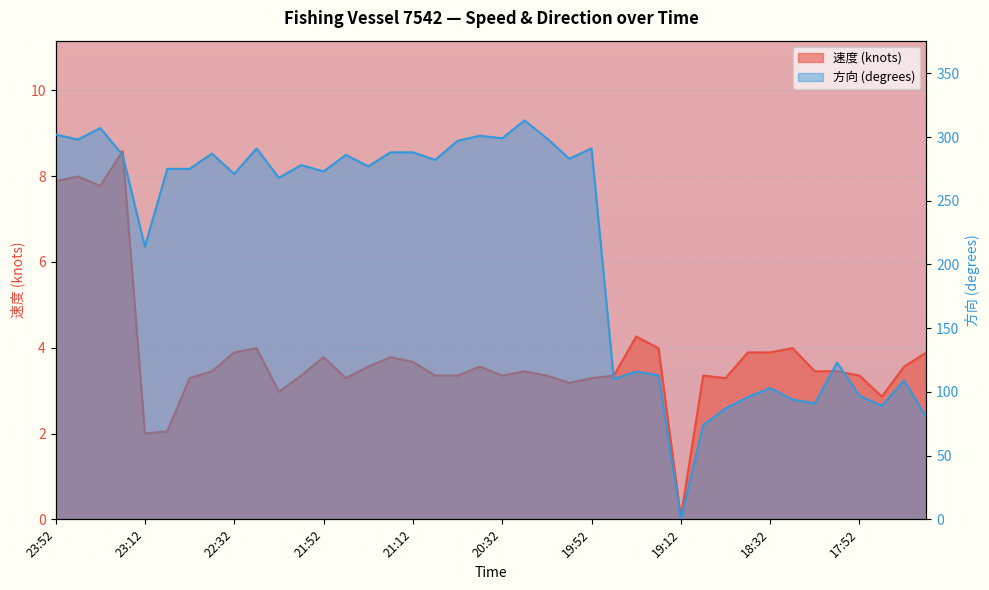

Which label corresponds to the smallest value in the chart?

19:12